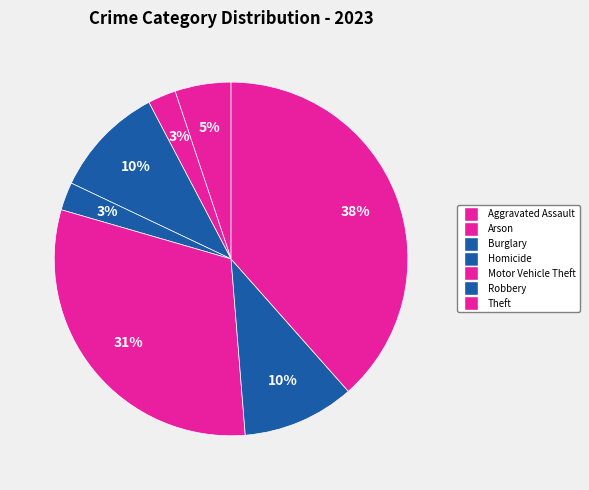

How many segments does this pie chart have?

7